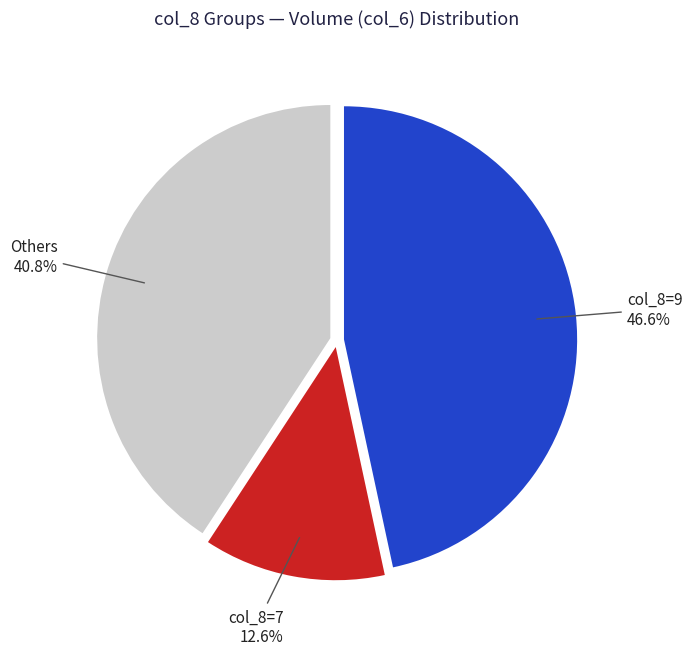

Is there any slice that represents more than half of the pie?

No